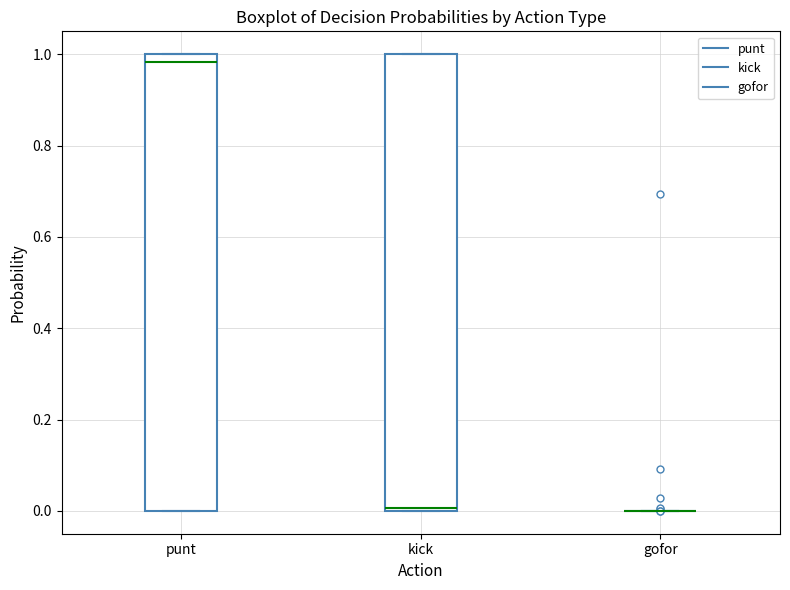

Reading left to right, transcribe this box plot: for each box, give where its median line is, the range the box spans, and where its two whiskers end, as read against the y-axis. The values are not printed on the chart, so give them approximately, as read against the axis.

punt: median 0.98, box 0.00 to 1.00, whiskers 0.00 to 1.00
kick: median 0.00 (just above the box's lower edge), box 0.00 to 1.00, whiskers 0.00 to 1.00
gofor: box collapsed to a line at 0.00, whiskers 0.00 to 0.00